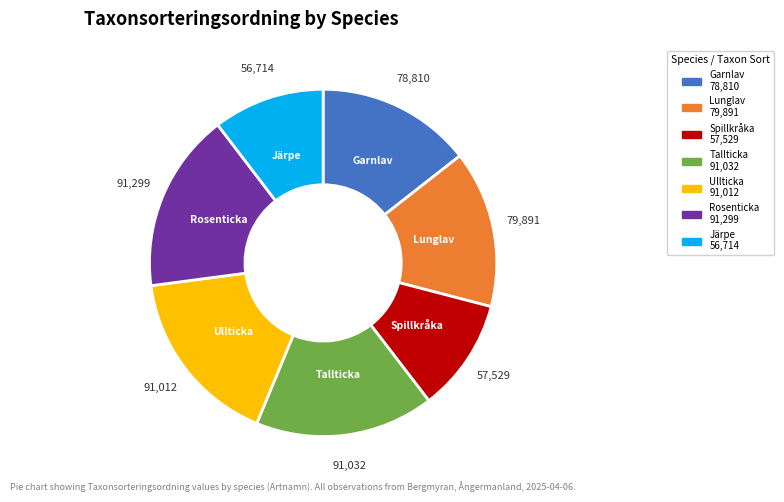

True or false: Ullticka accounts for 17% of the total.

True